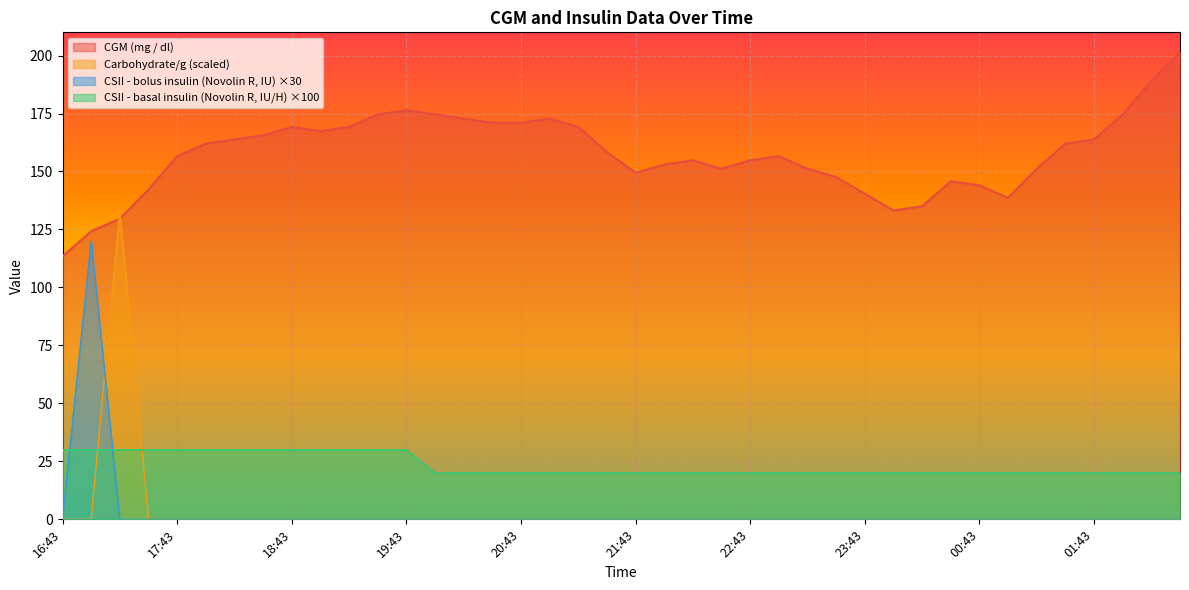

At which label is CGM (mg / dl) closest to 157?

17:43